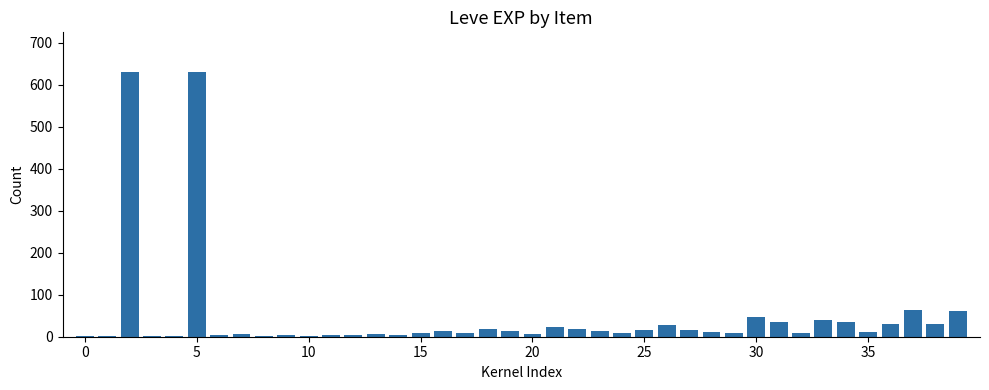

What is the sum of all values?

1881